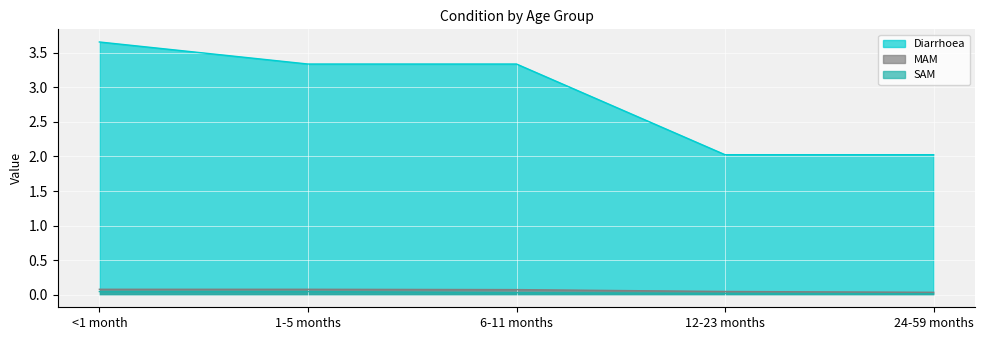

What is the value of the MAM point at the 3rd from the left?

0.1